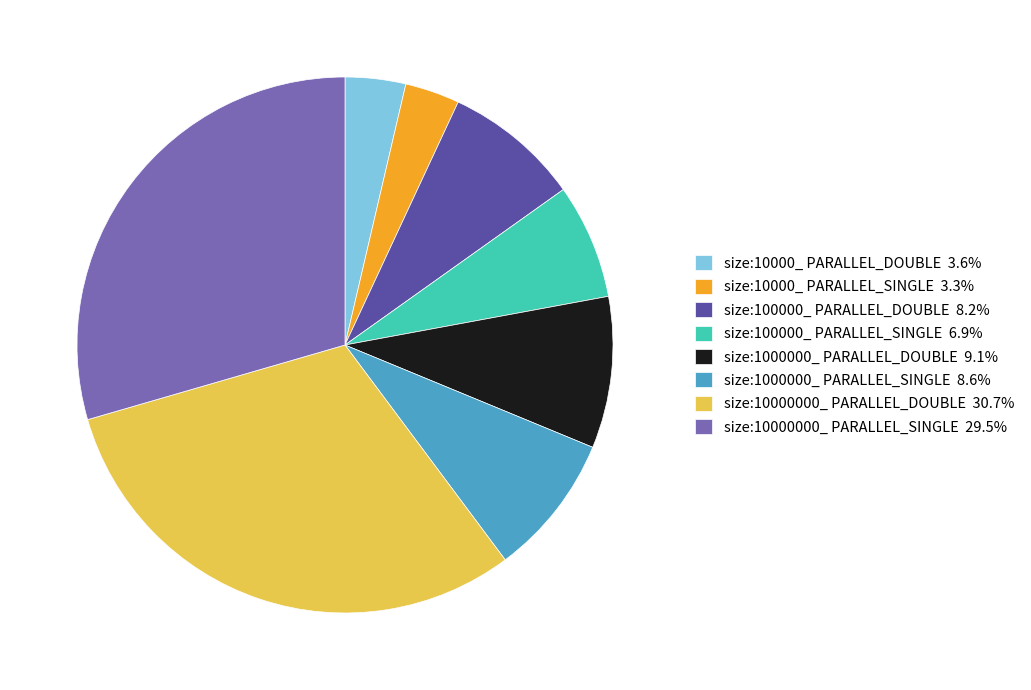

Does any single category account for the majority?

No